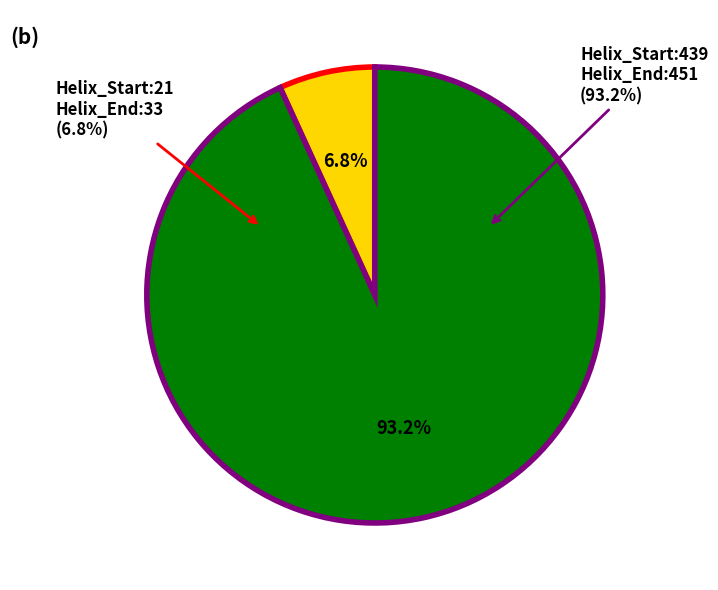

Combined, what portion of the pie is 21 and 439?

100.0%